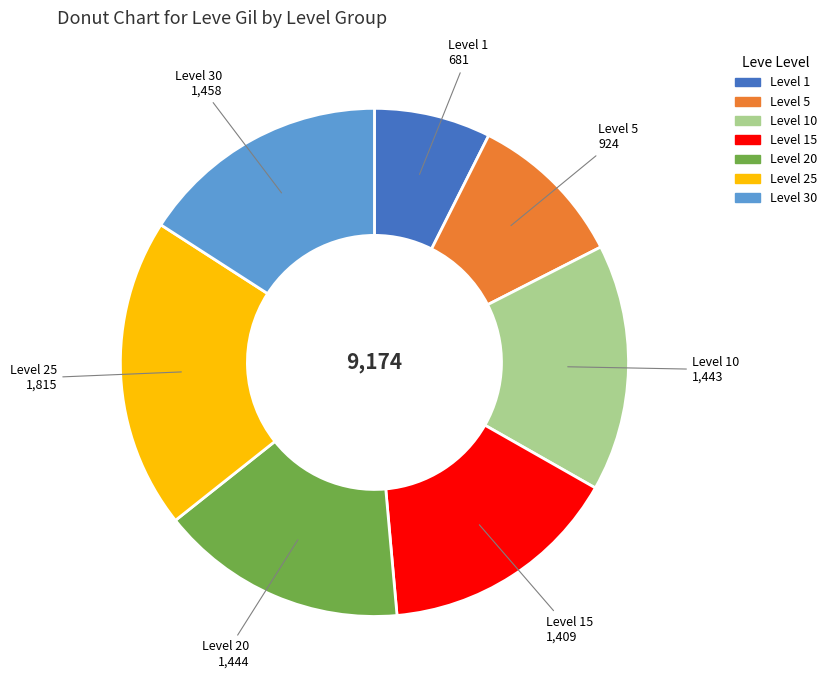

Is there a majority slice in this chart?

No